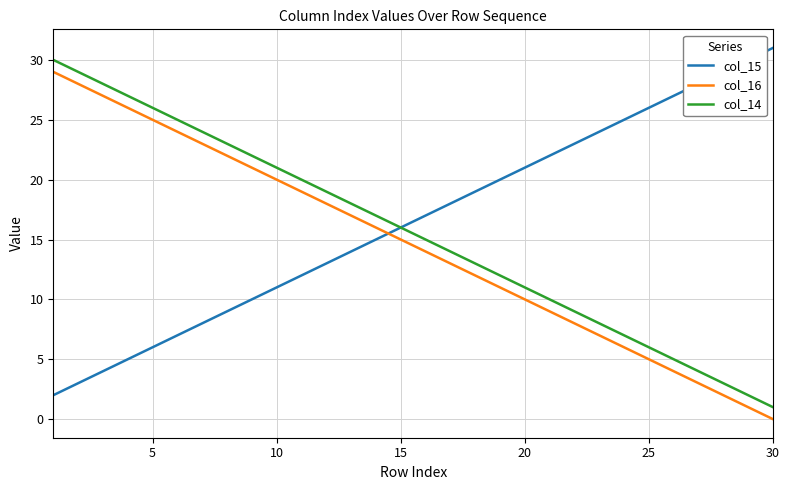

What is the difference between the maximum and minimum values in the col_15 series?

29